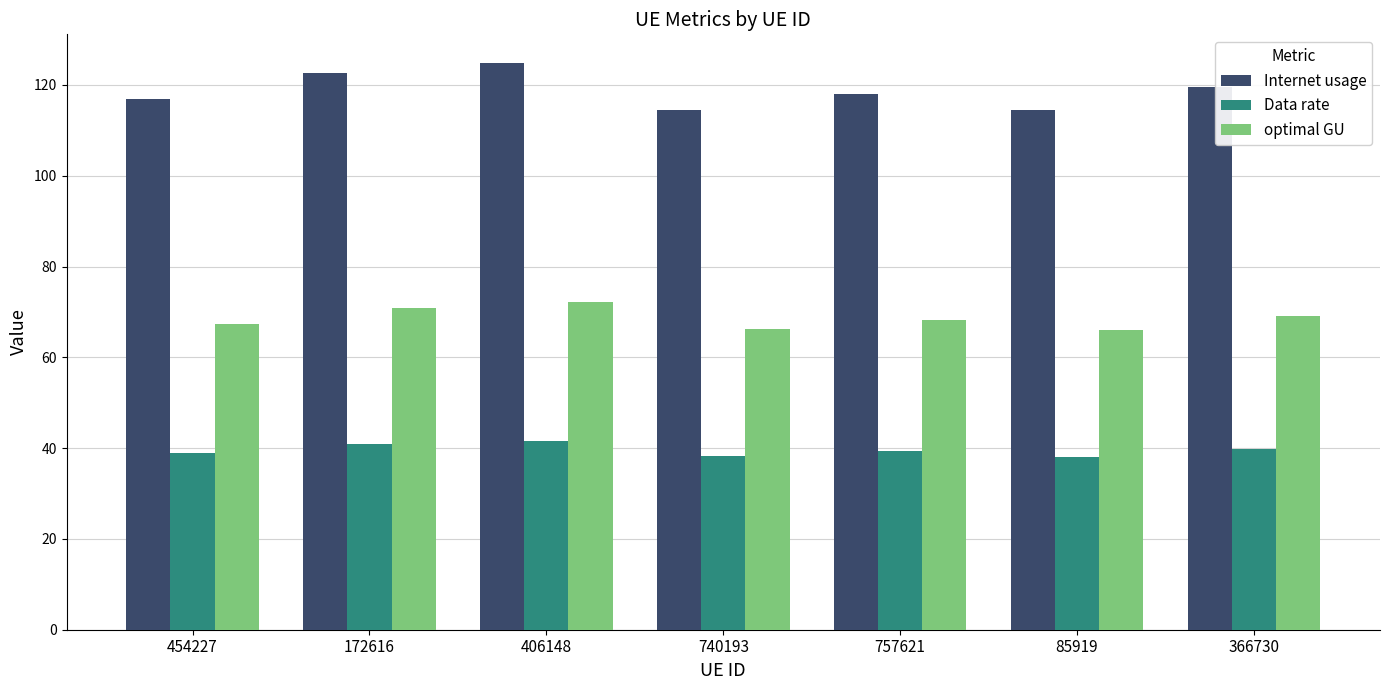

At 366730, list the series in order from largest to smallest.

Internet usage, optimal GU, Data rate